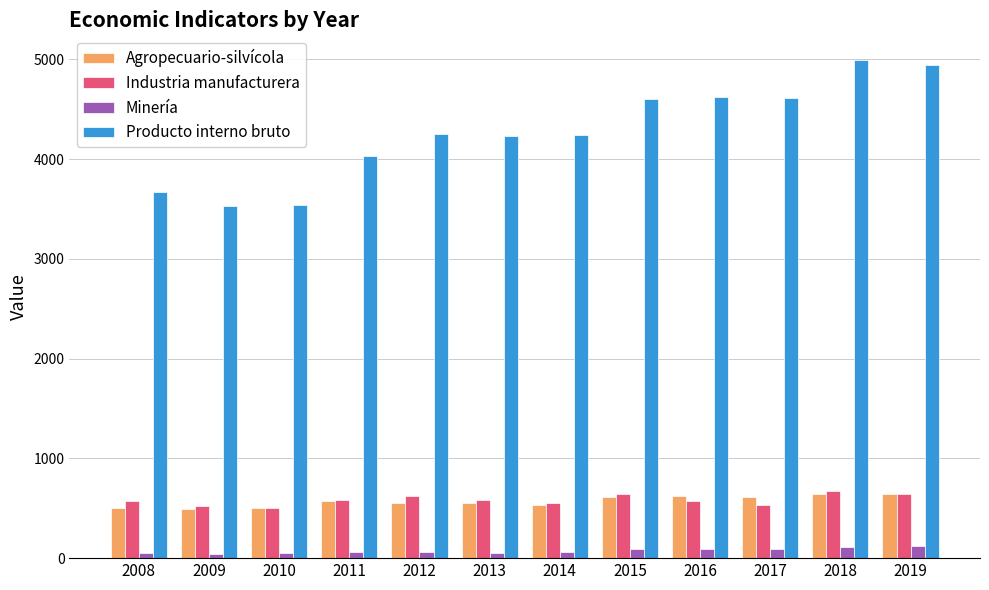

True or false: Producto interno bruto has a value of 3670 at 2008.

True